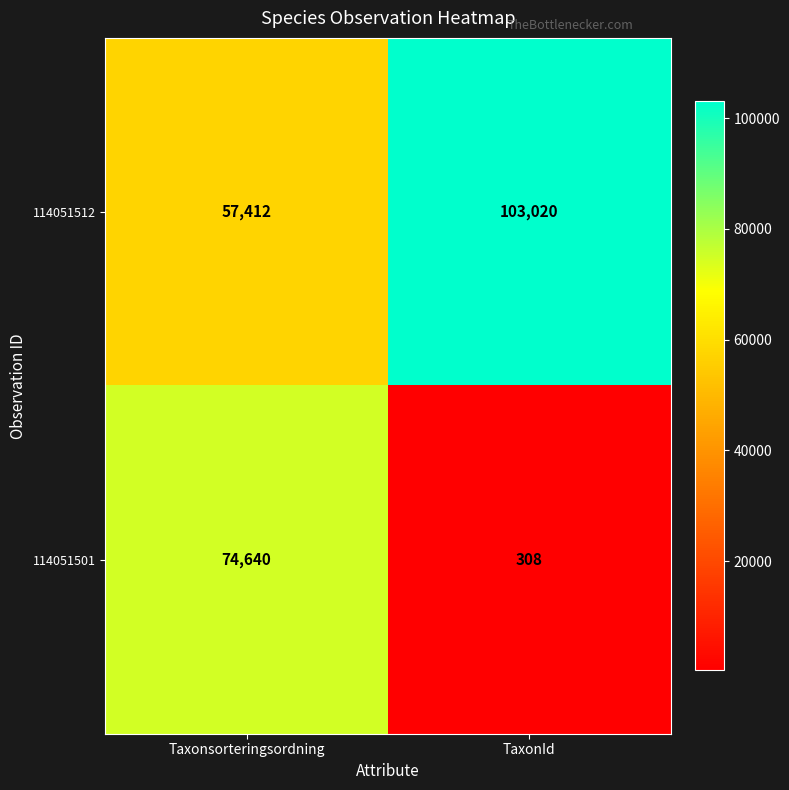

What is the sum of all 114051512 values?

160432